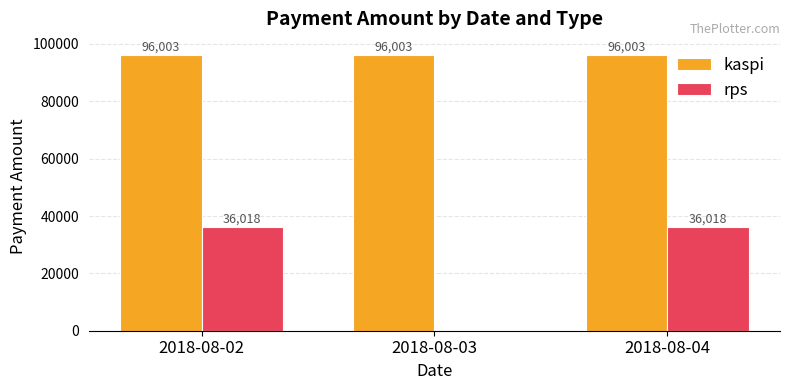

Are the bars grouped side by side (vs. stacked)?

Yes